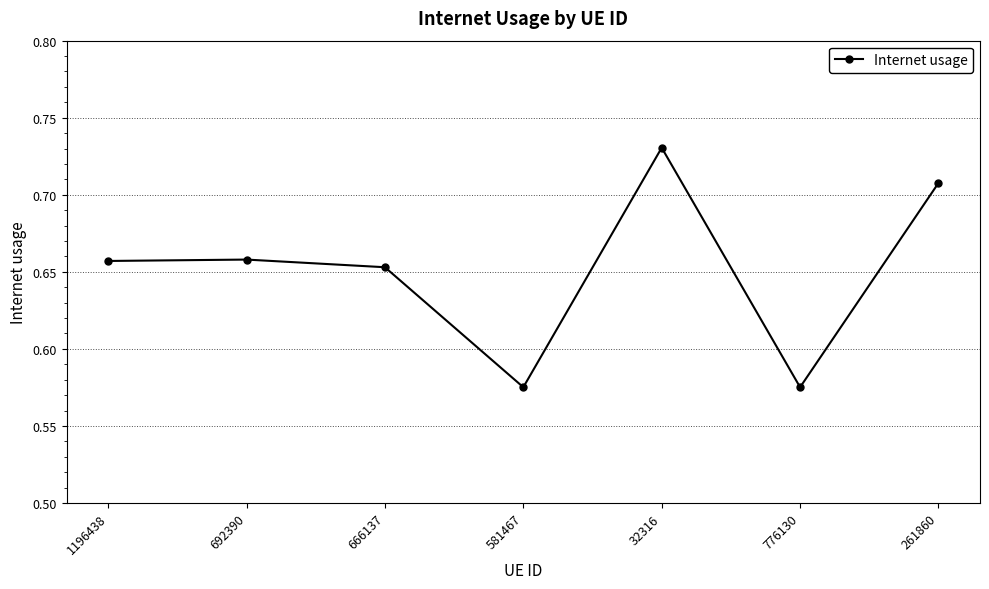

True or false: the data shows 0.9 at 666137.

False